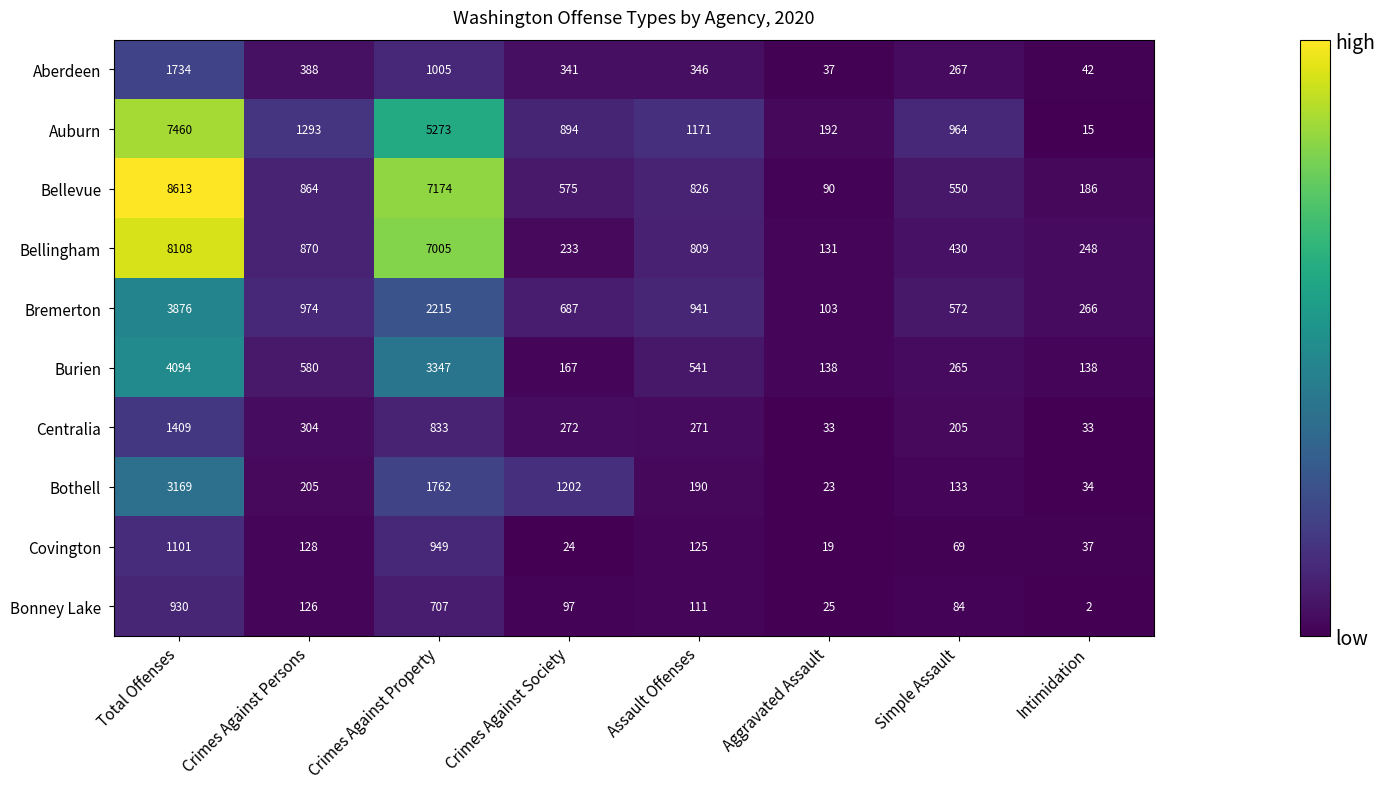

What is the difference between the maximum and minimum values in the Aberdeen series?

1697